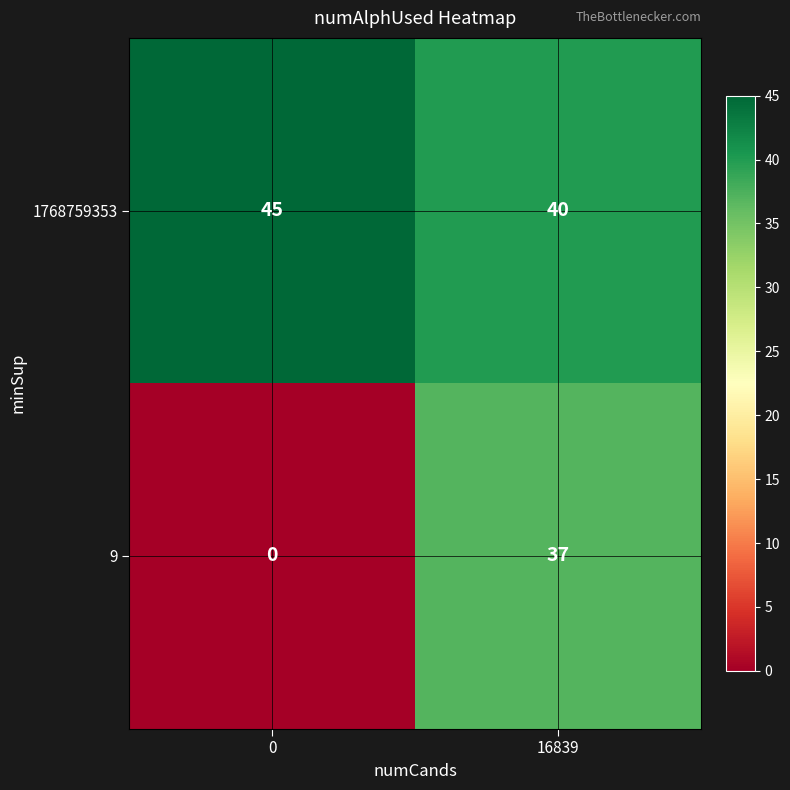

Reading left to right, list all the values displayed in this chart.

1768759353: 0=45	16839=40
9: 0=0	16839=37